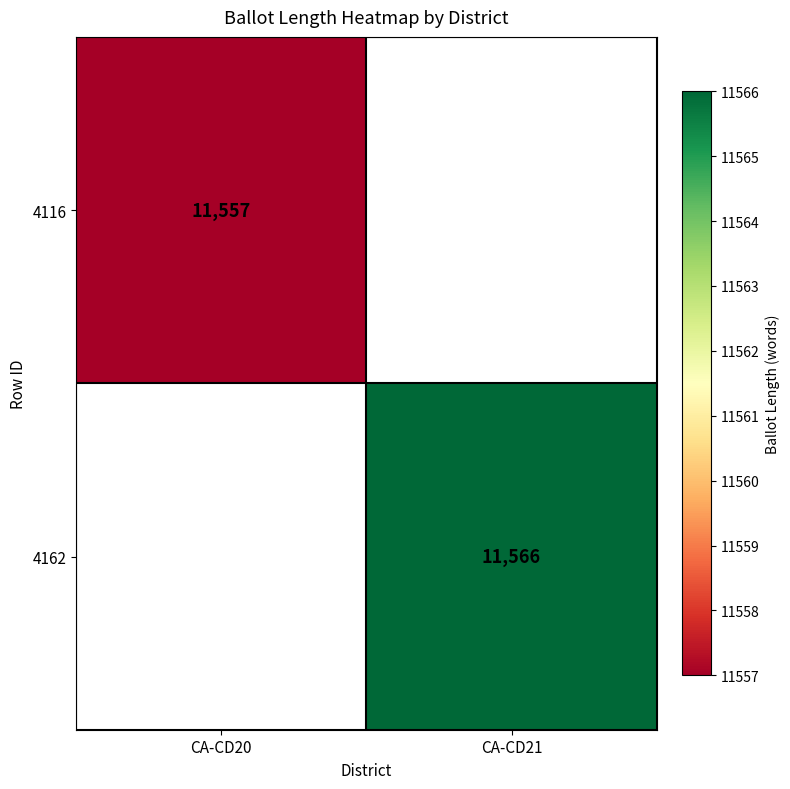

Which label corresponds to the largest value in the chart?

CA-CD21